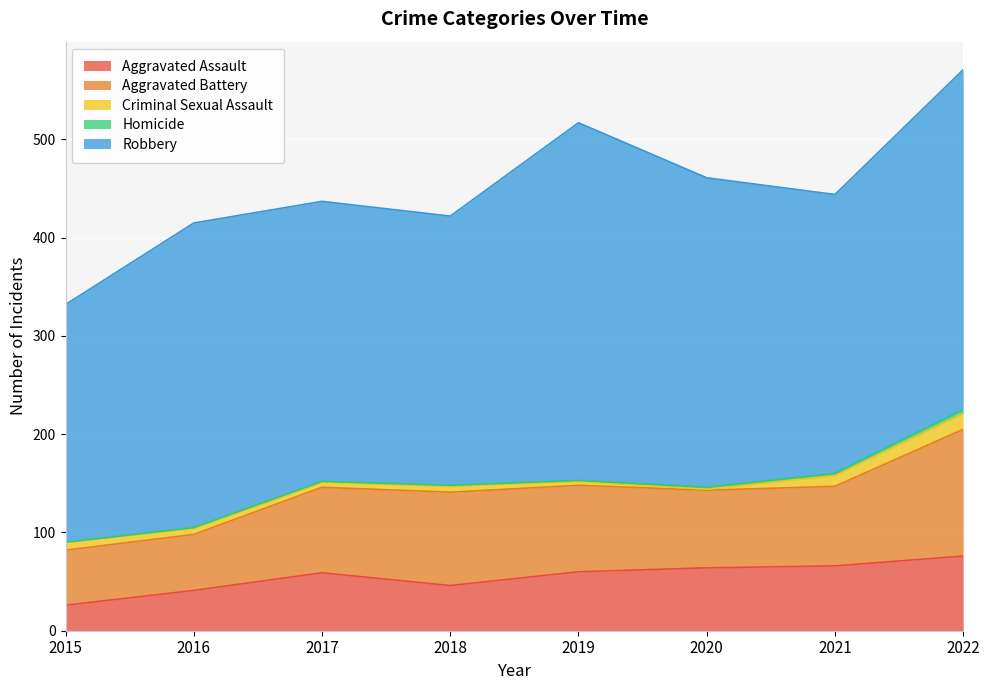

How many lines are shown in the chart?

5